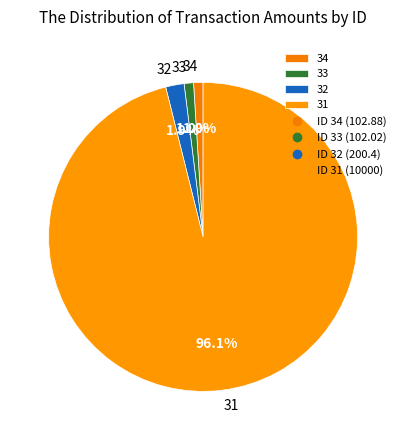

To the nearest percent, what is the average slice percentage?

25%